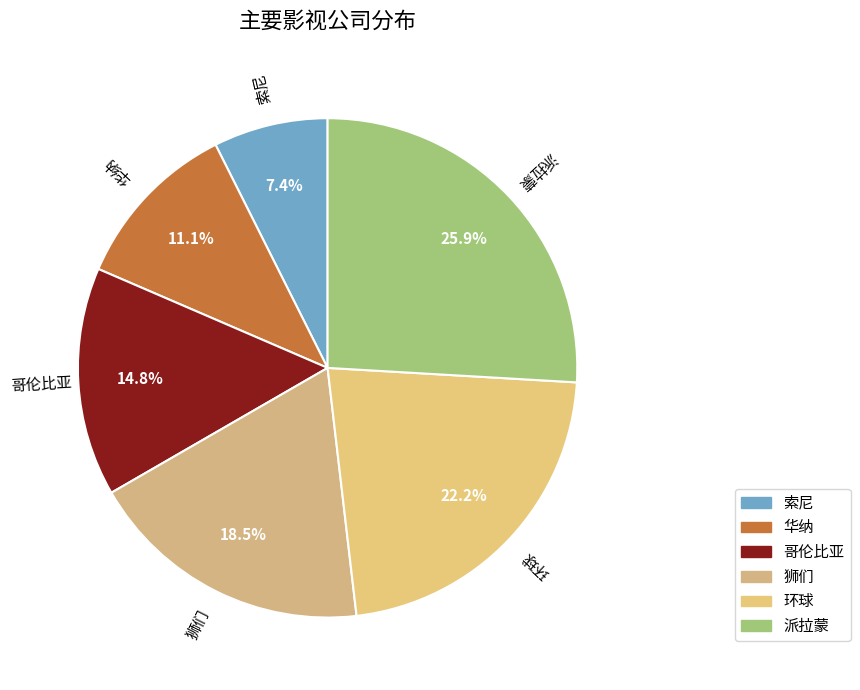

What percentage is NOT represented by 索尼?

92.6%